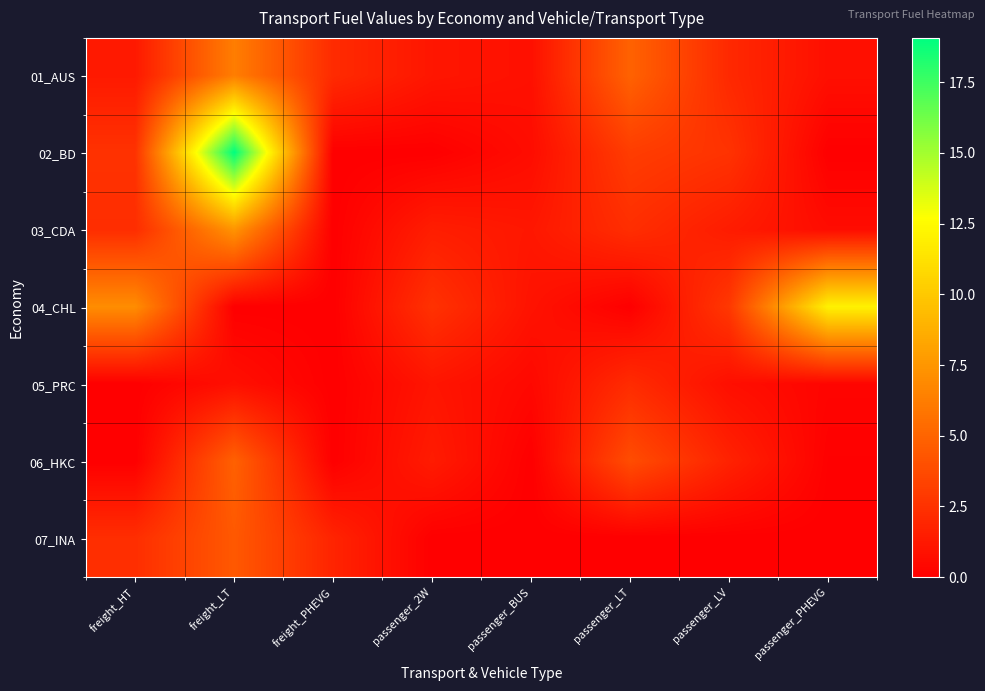

At which category does the chart reach its minimum across all series?

freight_PHEVG